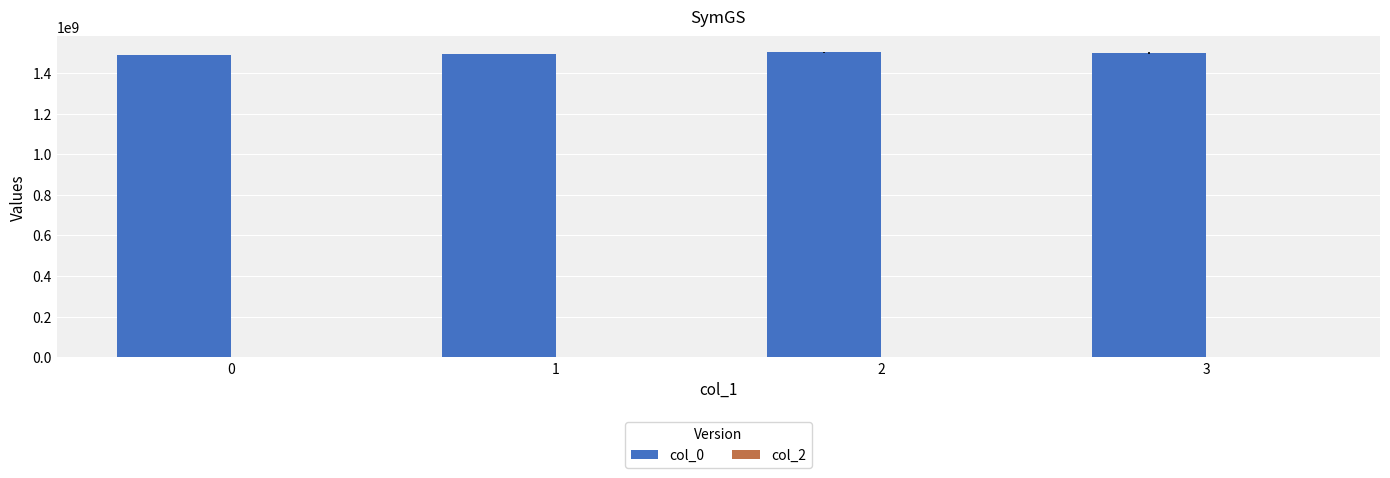

The value at 3 is 2220840893.3. True or false?

False